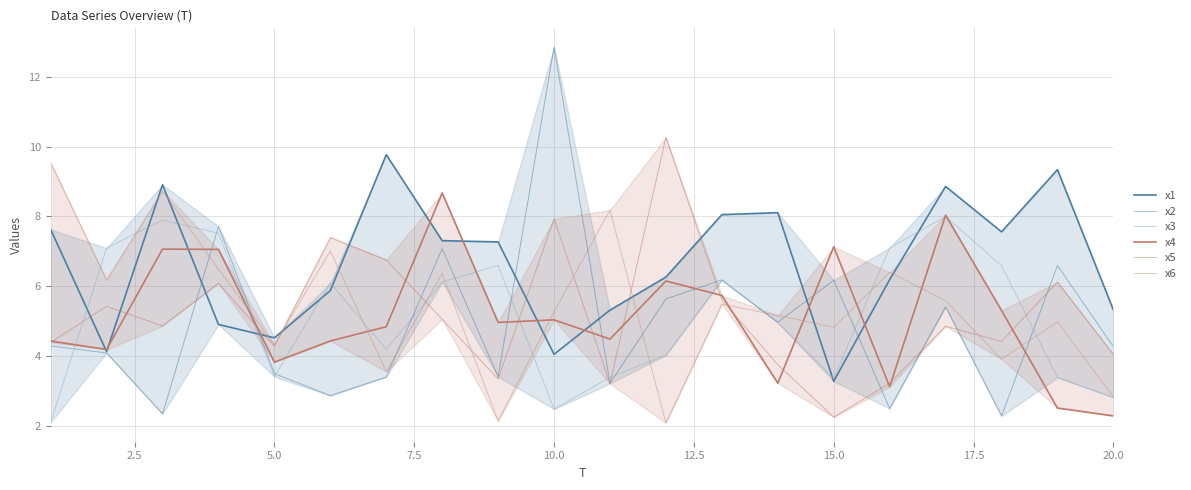

True or false: x3 has a value of 1.3 at 11.

False